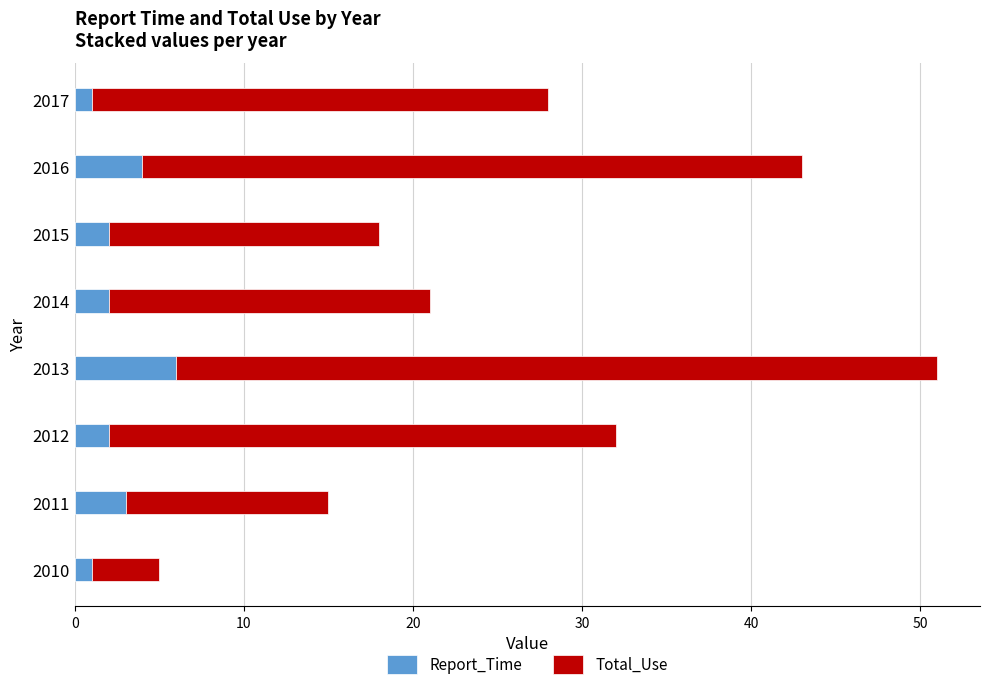

True or false: Report_Time has a value of 4 at 2016.

True